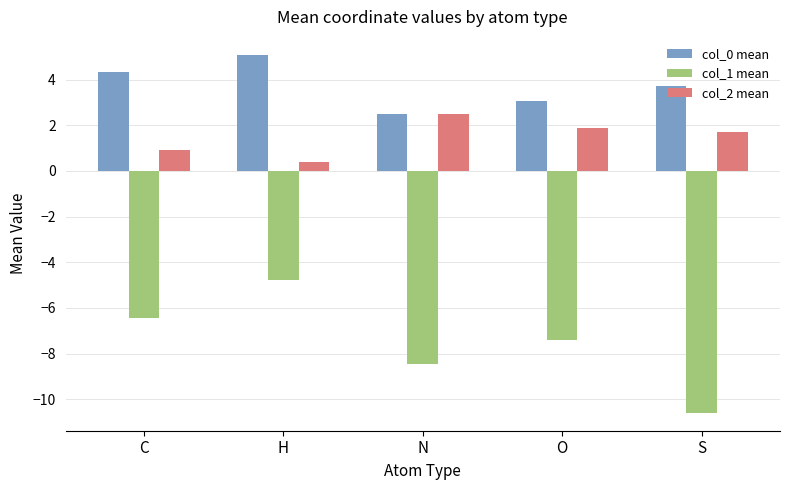

What is the difference between the maximum and minimum values in the col_0 mean series?

2.6